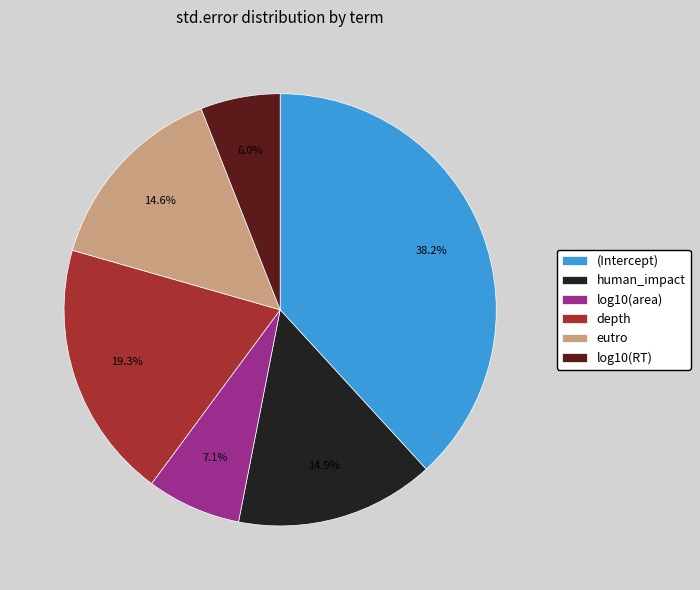

Do (Intercept) and log10(RT) together represent more than half of the pie?

No